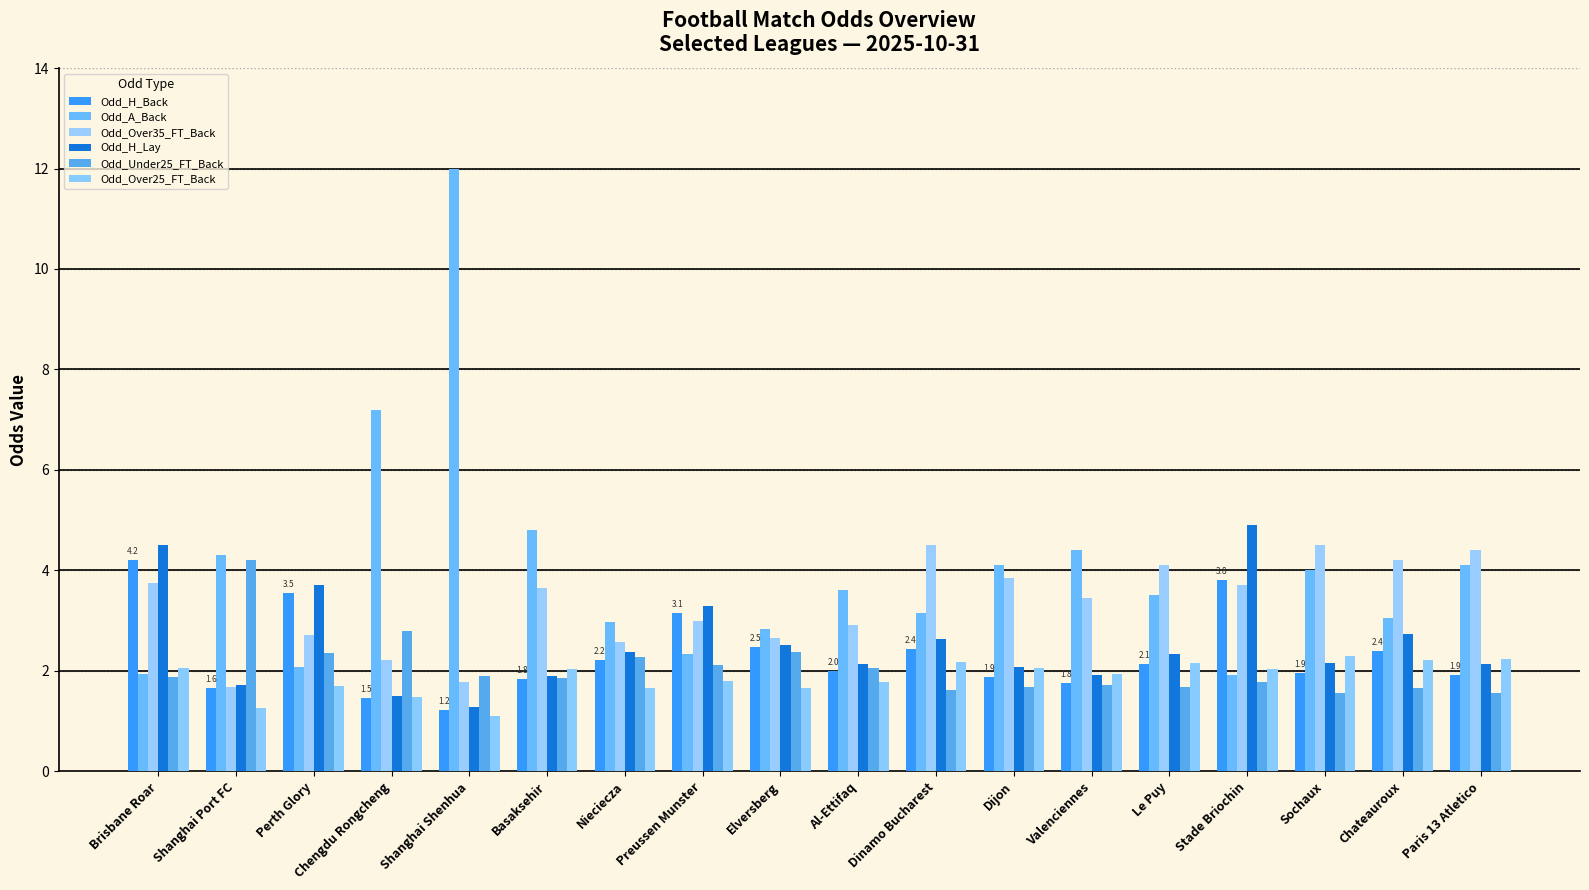

What is the spread (max minus min) of values at Elversberg?

1.2